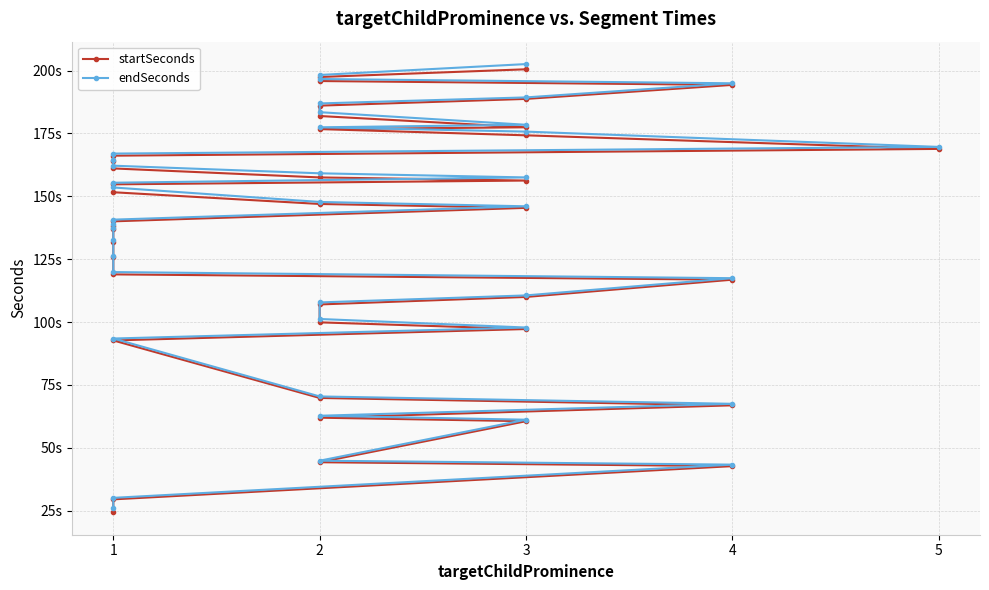

What is the total value across all series at 2?

89.2